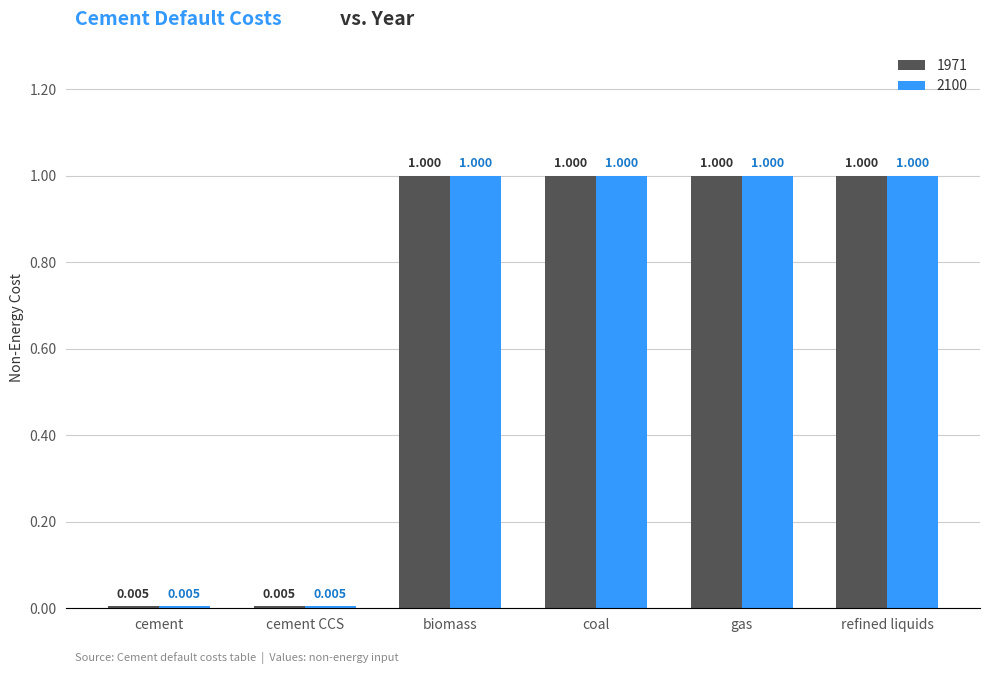

The value of 2100 at gas is 1.0. True or false?

True